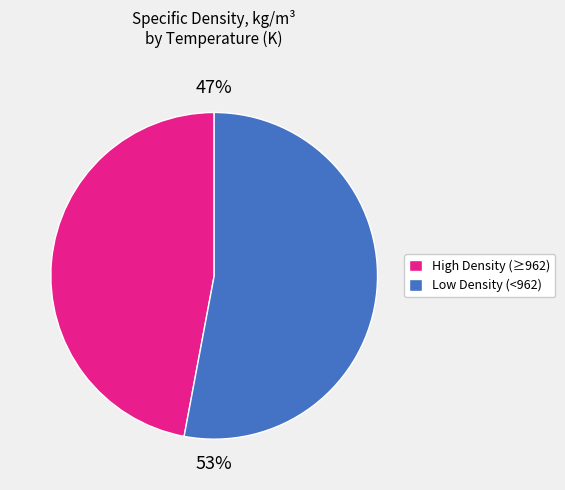

Does any single category account for the majority?

Yes